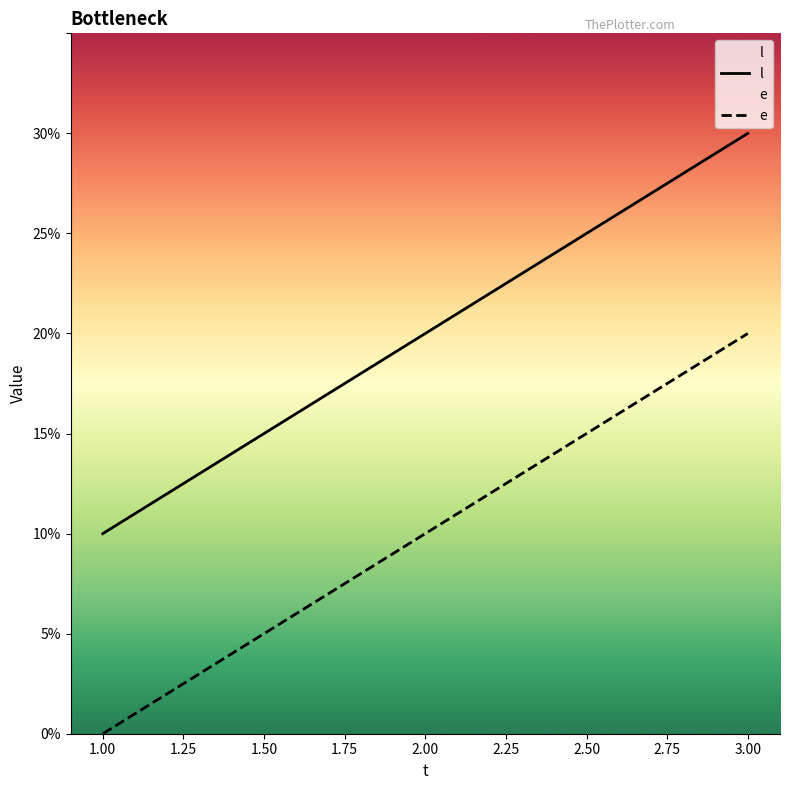

The e series shows 20 at 3.00. True or false?

True